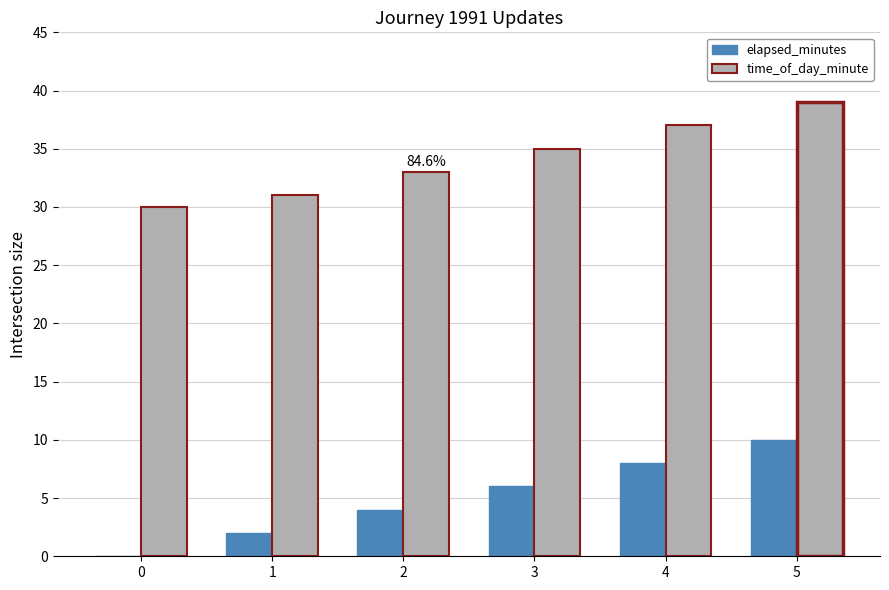

How many elapsed_minutes values are between 2 and 8?

4